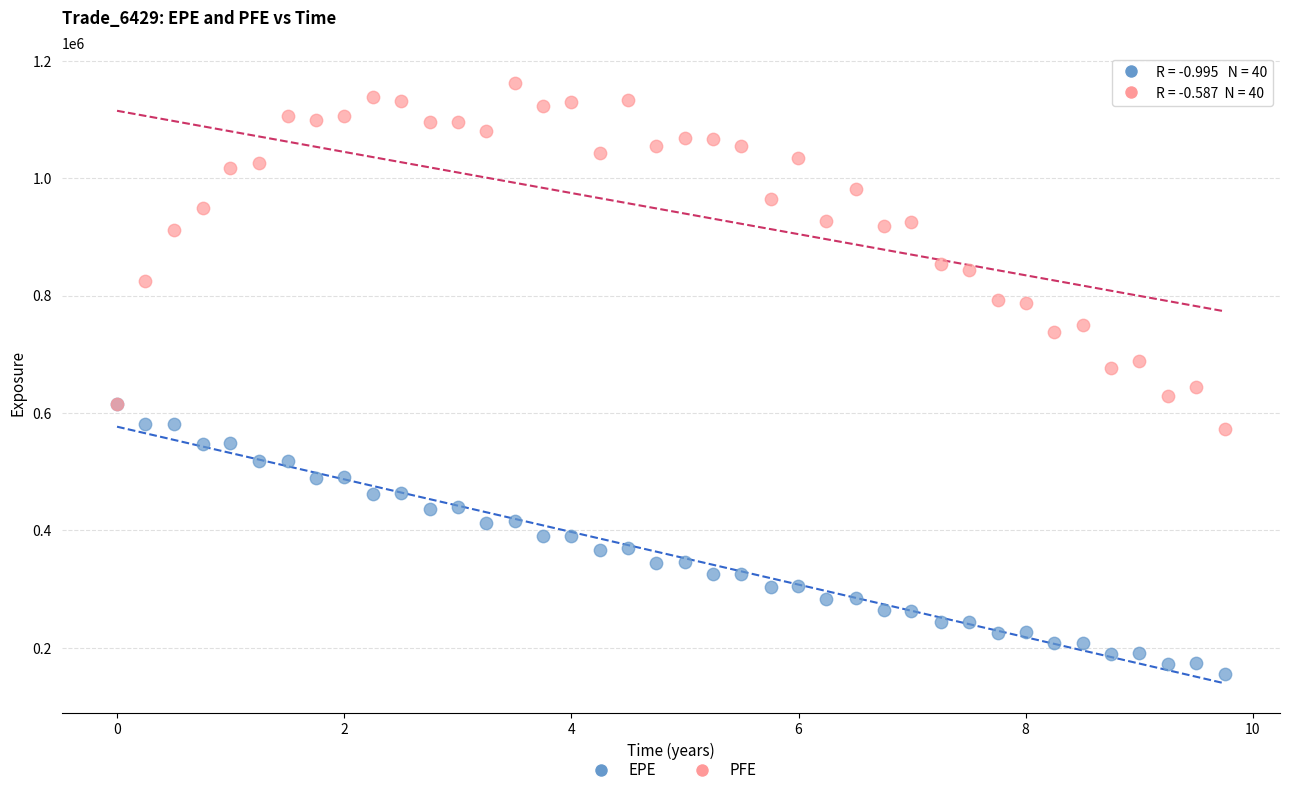

What are all the series names shown in the legend?

EPE, PFE